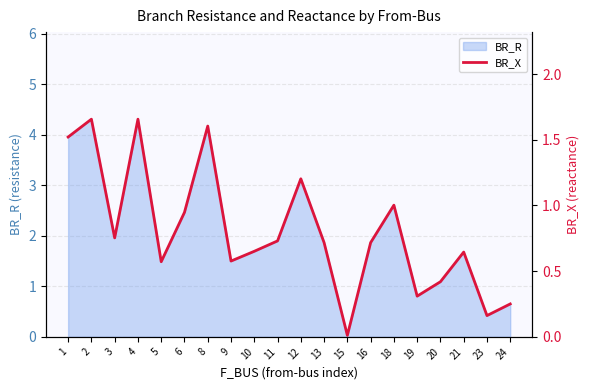

True or false: the data shows 0.0 at 15.

False